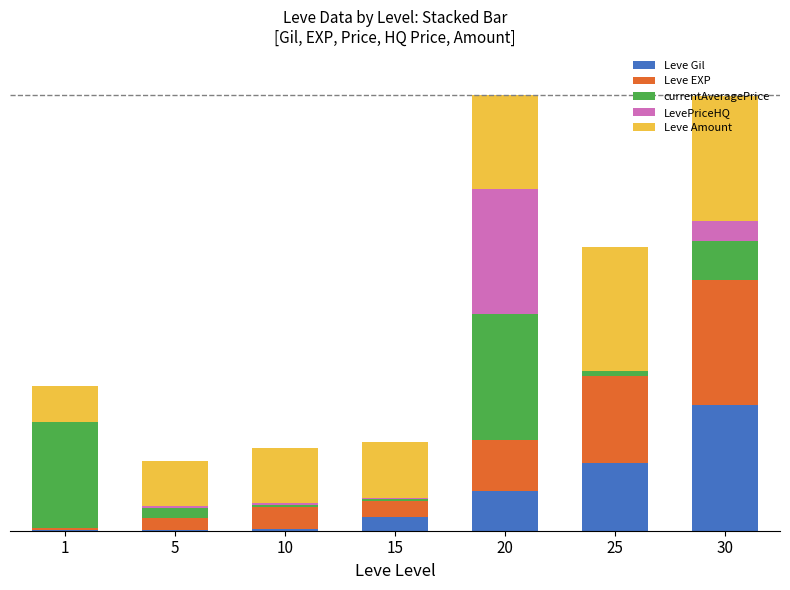

What is the total value across all series at 30?

3.5